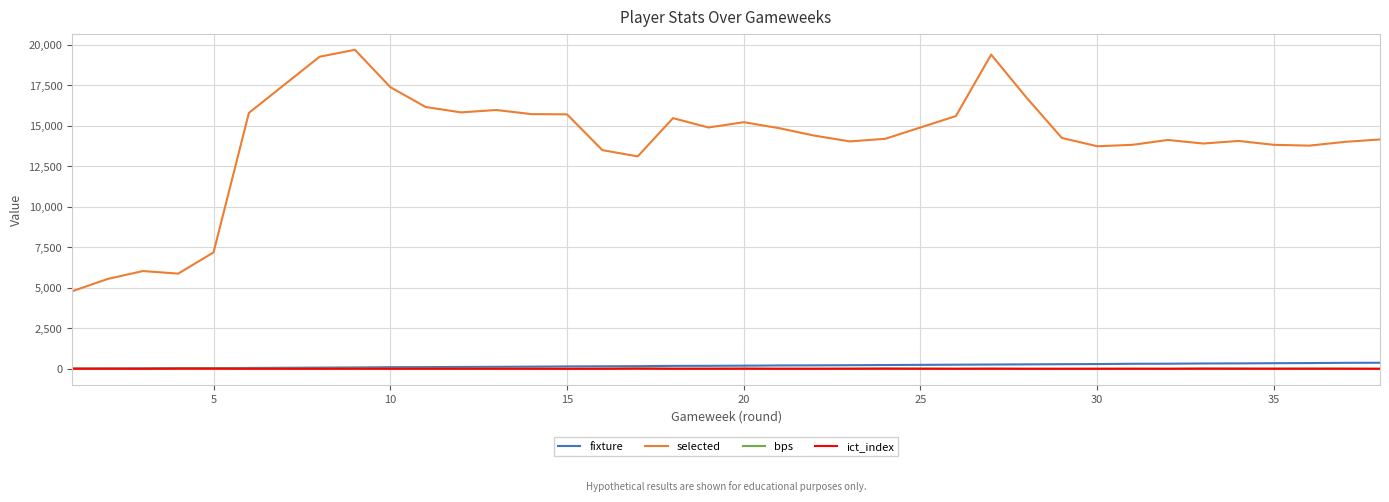

What is the greatest value displayed?

19692.0